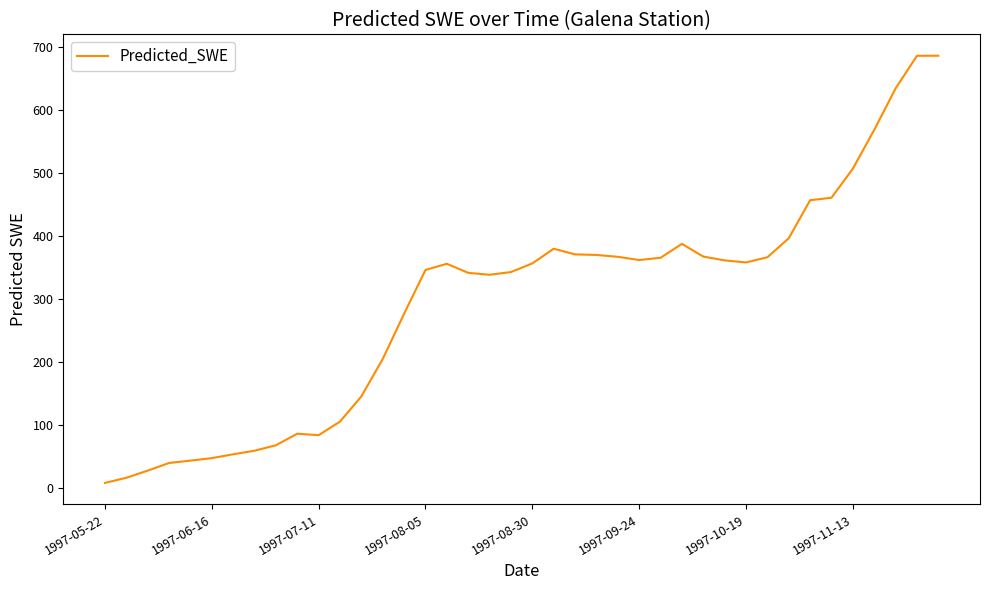

What is the maximum value shown in the chart?

686.3